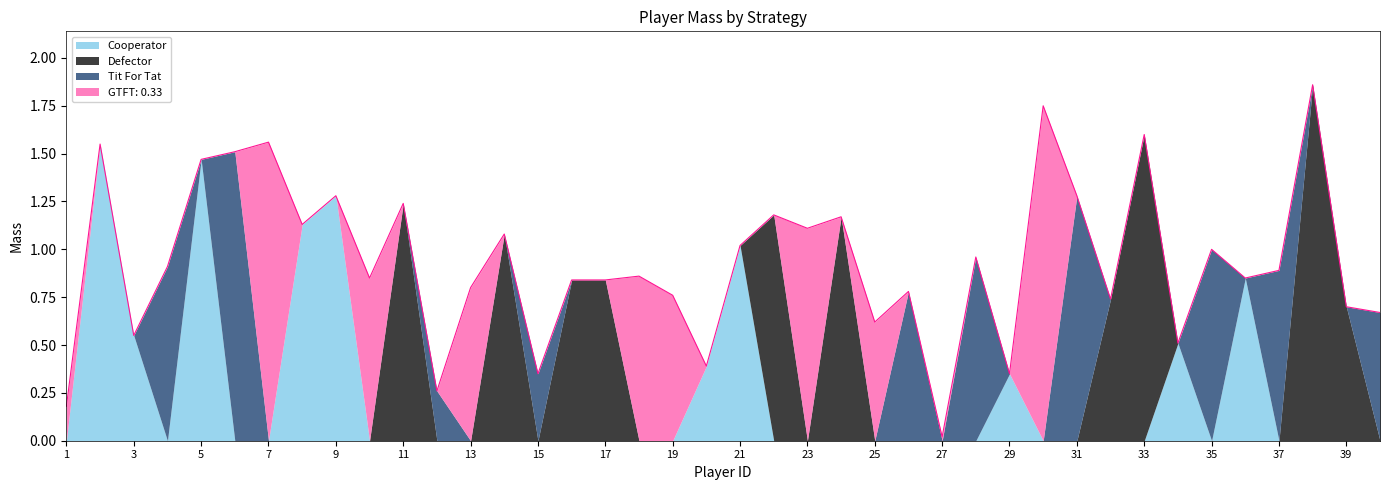

Is the value of Defector at 38 greater than the value of GTFT: 0.33 at 20?

Yes